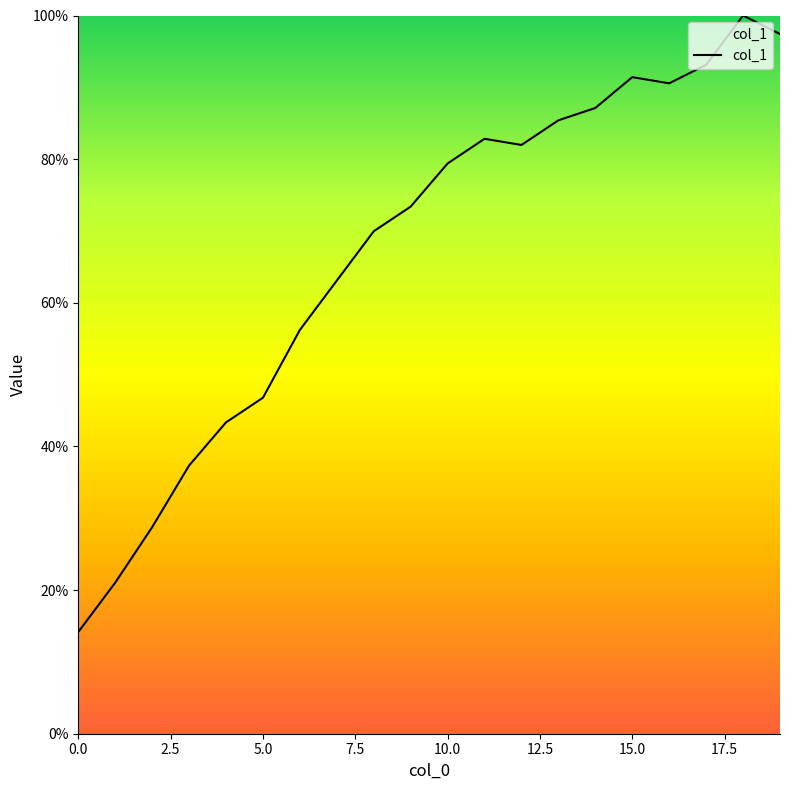

What is the greatest value displayed?

100.0